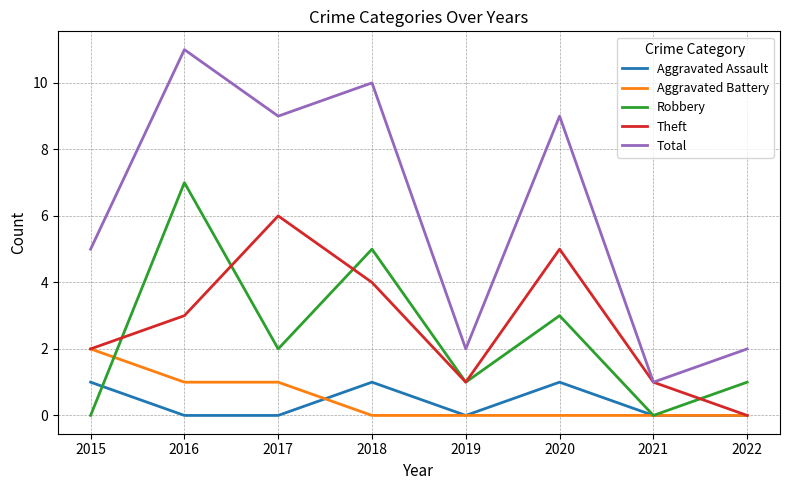

Is the value of Theft at 2018 greater than the value of Robbery at 2015?

Yes